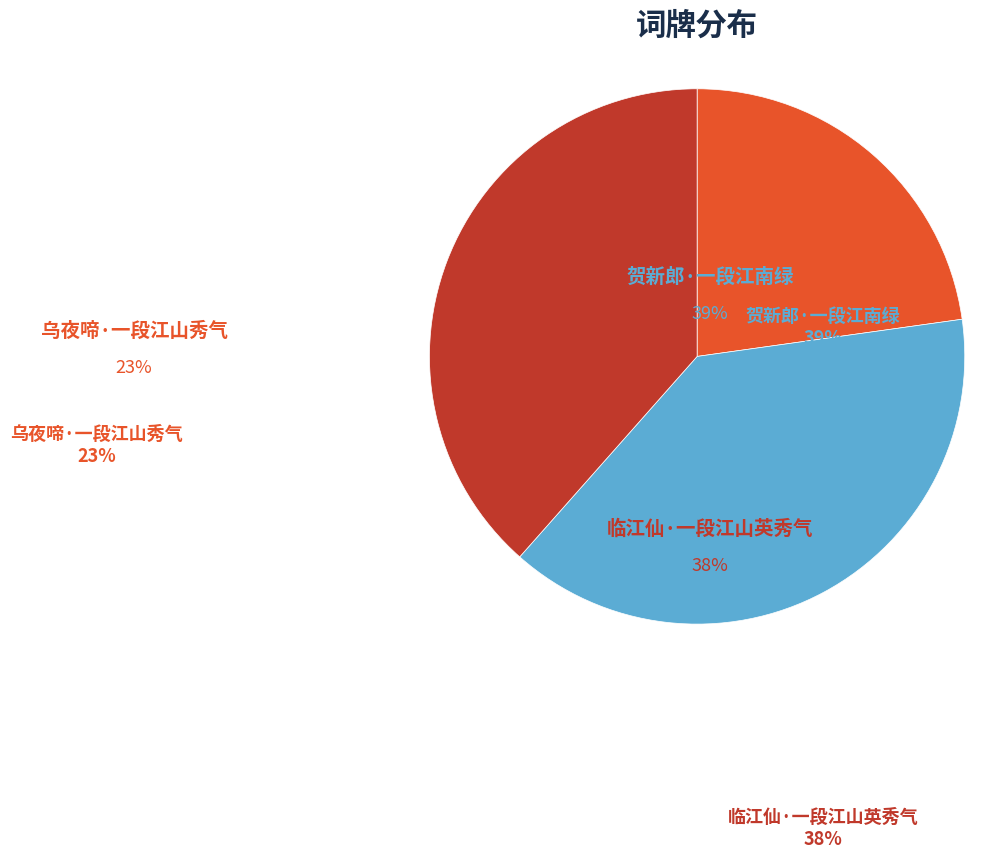

The 乌夜啼·一段江山秀气 slice represents 23% of the pie. True or false?

True